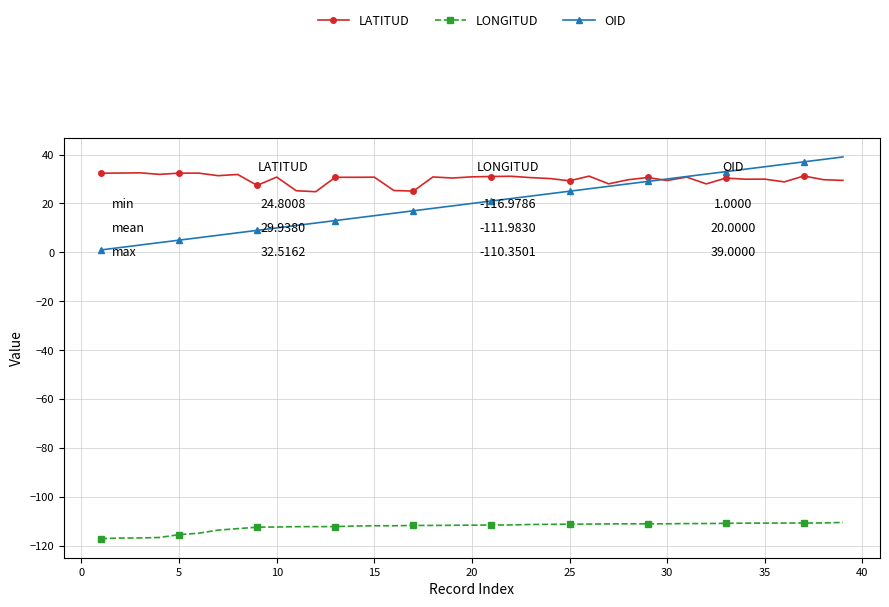

True or false: OID and LATITUD cross at least once.

True